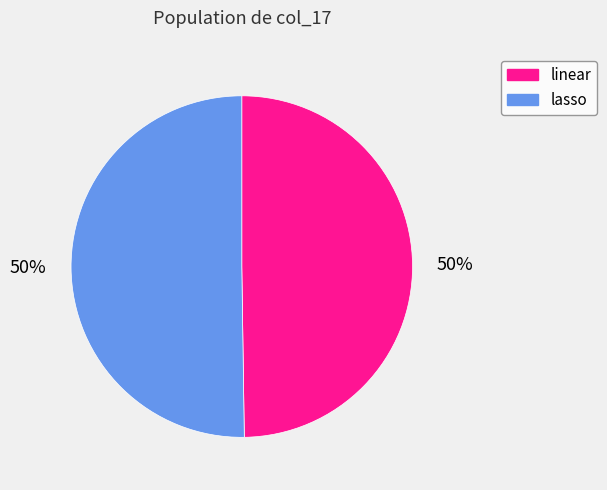

Count the number of slices in the pie.

2